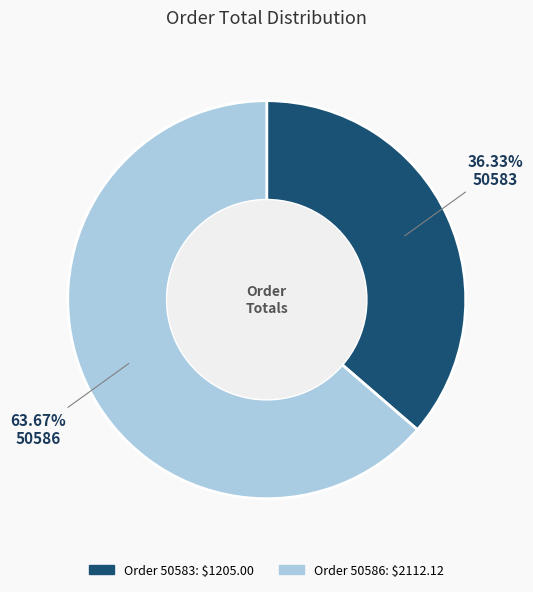

To the nearest percent, what is the difference between the largest and smallest slice percentages?

27%